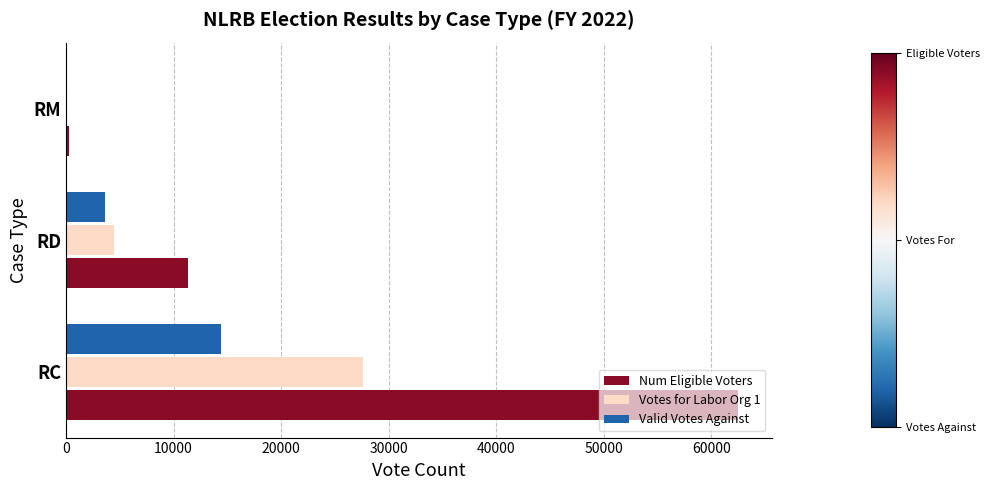

What is the highest value of the Valid Votes Against series?

14438